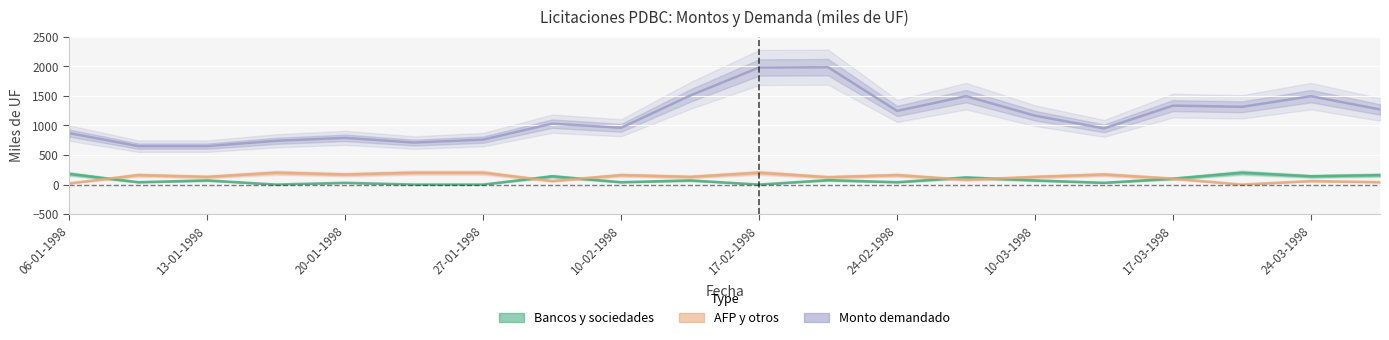

Rank the categories by Bancos y sociedades value from highest to lowest.

19-03-1998, 06-01-1998, 31-03-1998, 03-02-1998, 24-03-1998, 03-03-1998, 17-03-1998, 19-02-1998, 13-01-1998, 12-02-1998, 10-03-1998, 08-01-1998, 10-02-1998, 24-02-1998, 20-01-1998, 12-03-1998, 15-01-1998, 22-01-1998, 27-01-1998, 17-02-1998